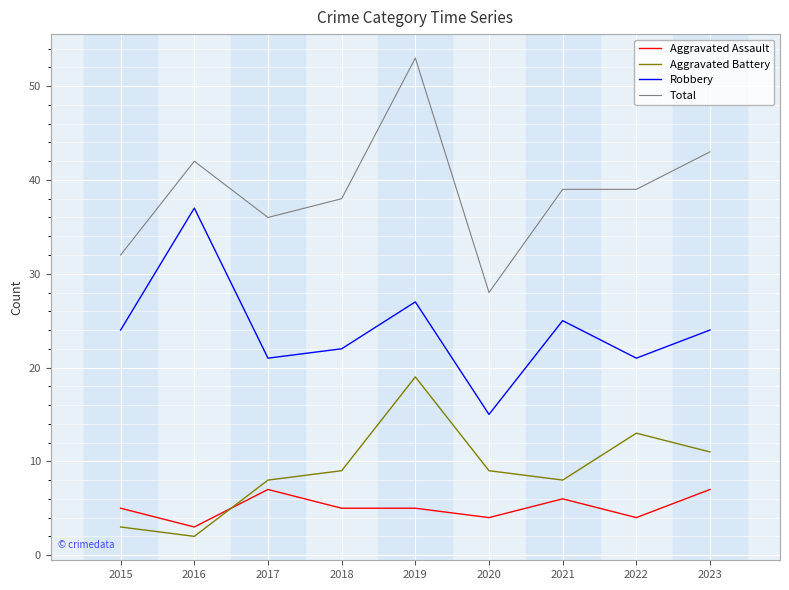

Is the value of Aggravated Battery at 2017 greater than the value of Total at 2019?

No